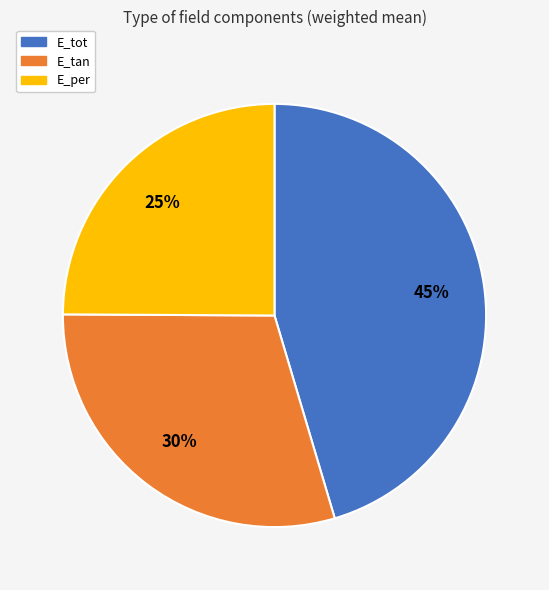

To the nearest percent, what percentage of the pie is E_per?

25%